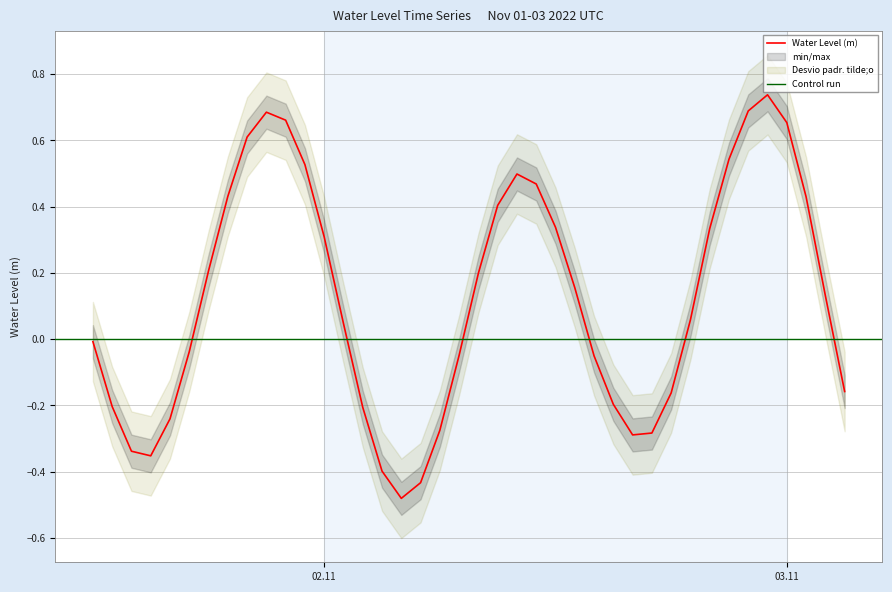

Where does the data first go above 0?

2022-11-01 18:00:00